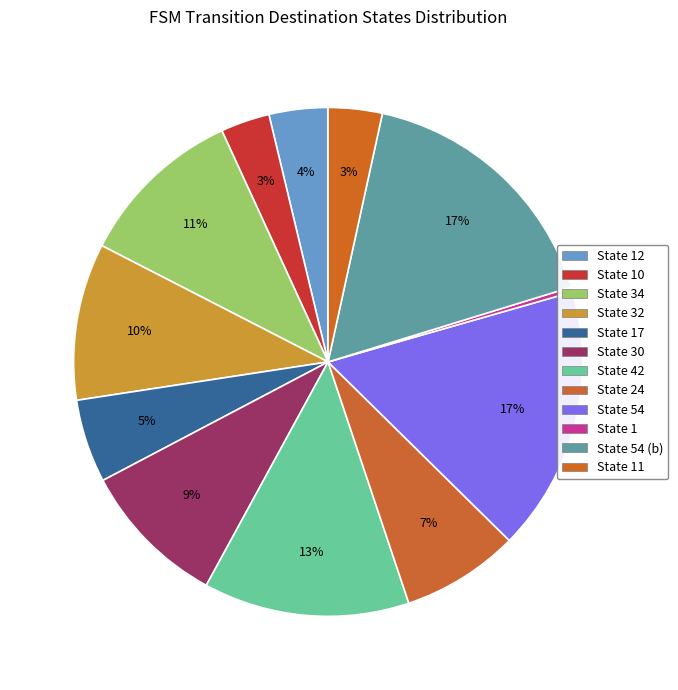

How many slices are in this pie chart?

12